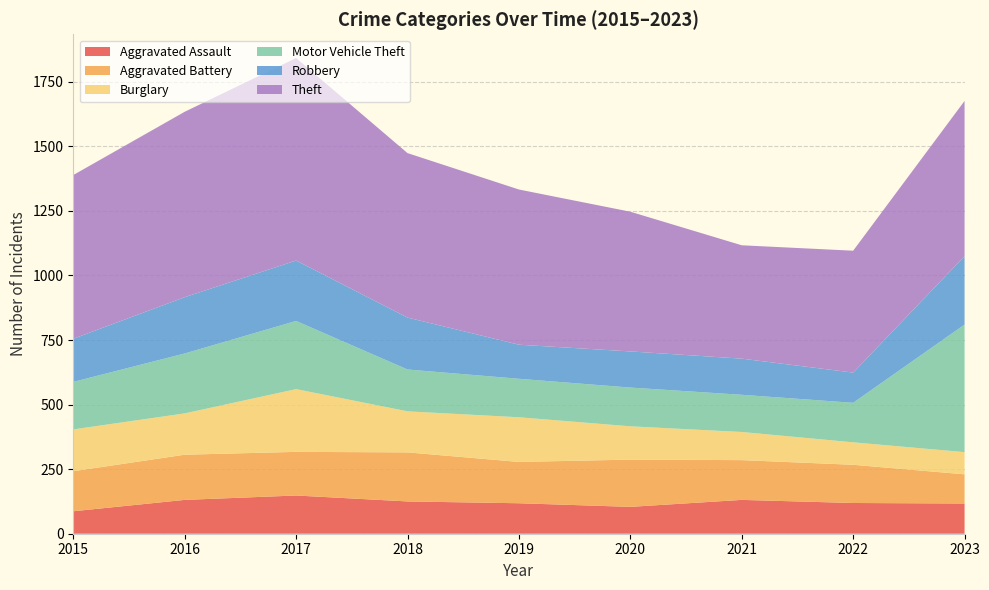

Reading right to left, transcribe all the data shown in this chart.

Aggravated Assault: 117	119	131	104	118	125	148	131	87
Aggravated Battery: 113	148	154	183	160	190	169	175	155
Burglary: 86	87	109	129	173	159	243	160	162
Motor Vehicle Theft: 494	153	144	150	149	162	264	232	184
Robbery: 265	117	140	140	132	201	234	218	167
Theft: 601	472	439	541	601	637	784	718	634